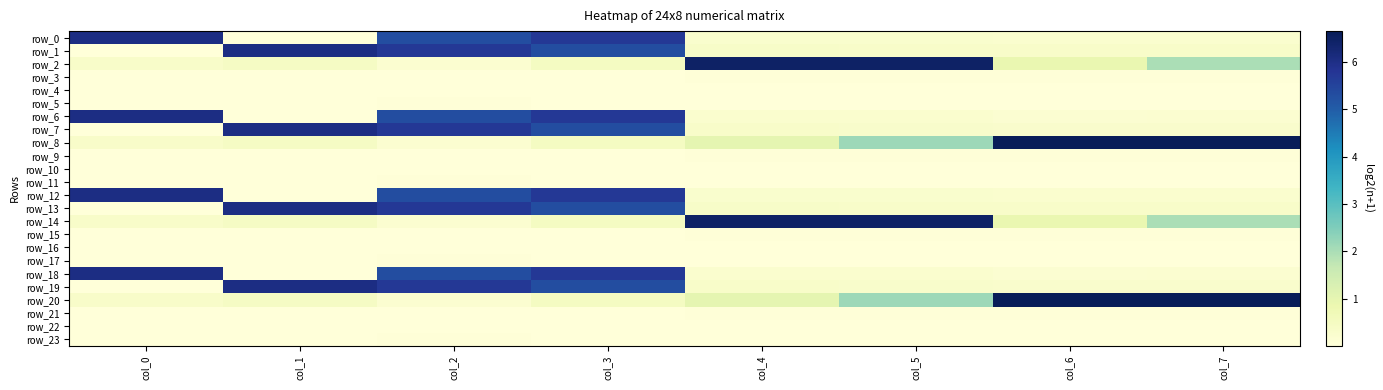

What is the total value across all series at col_4?

17.4